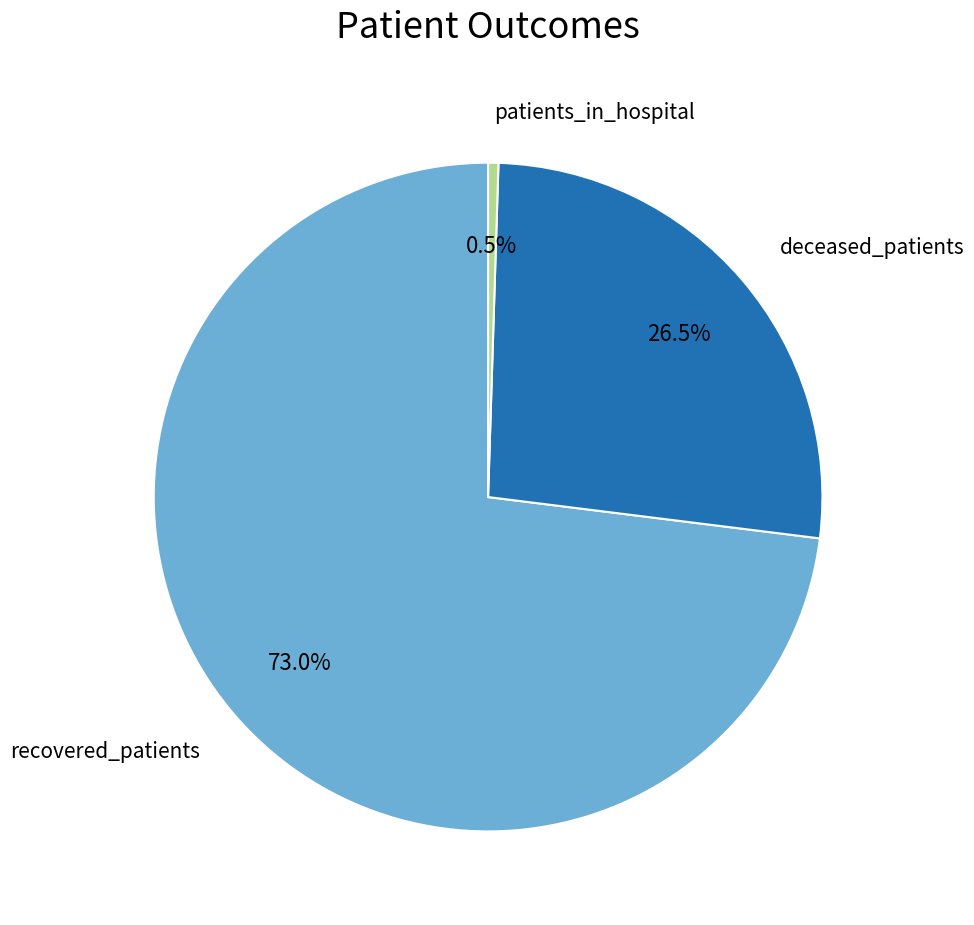

Is there any slice that represents more than half of the pie?

Yes